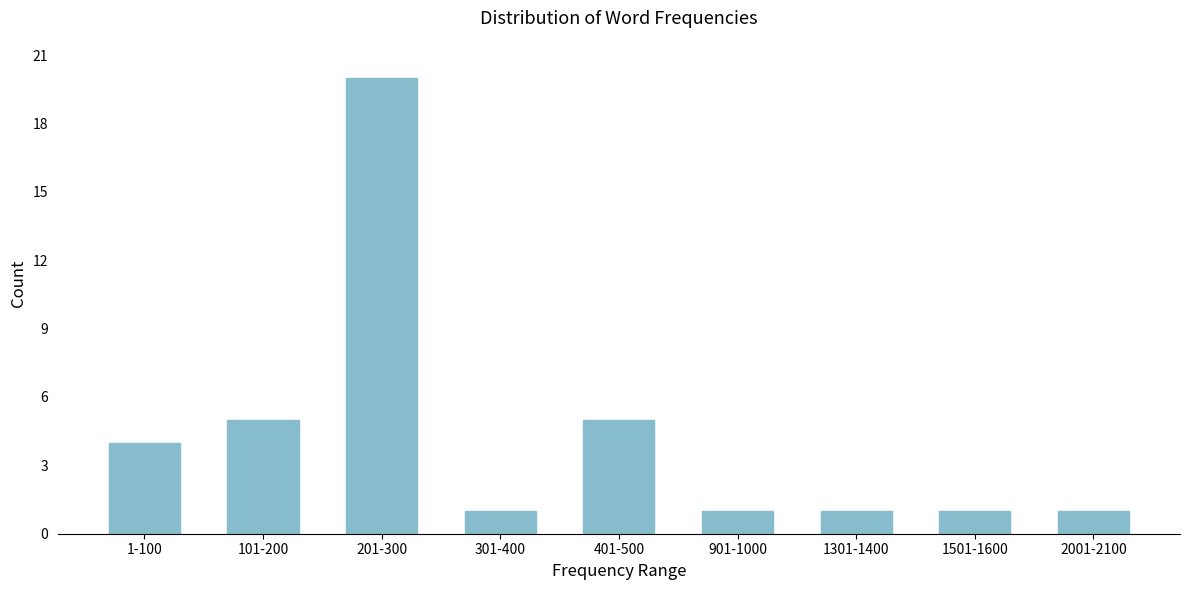

Reading left to right, transcribe all the data shown in this chart.

1-100=4	101-200=5	201-300=20	301-400=1	401-500=5	901-1000=1	1301-1400=1	1501-1600=1	2001-2100=1